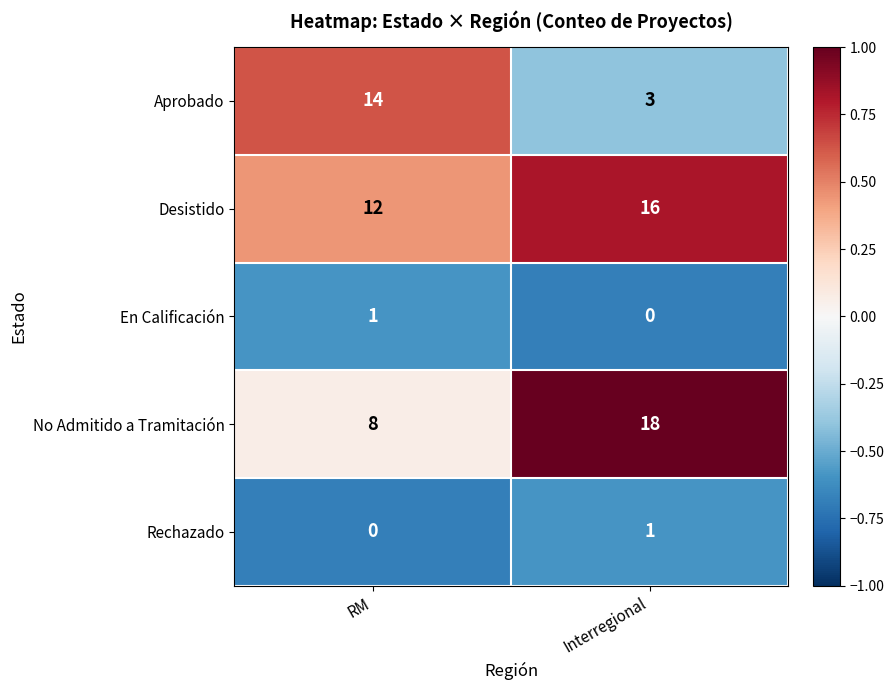

Which series has the widest spread of values?

Aprobado